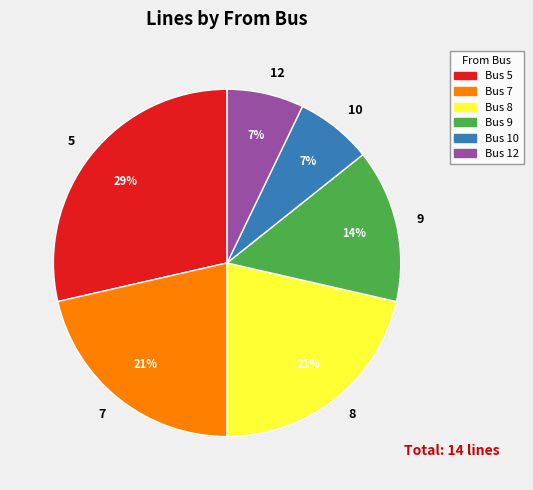

Is the sum of 12 and 8 greater than half?

No